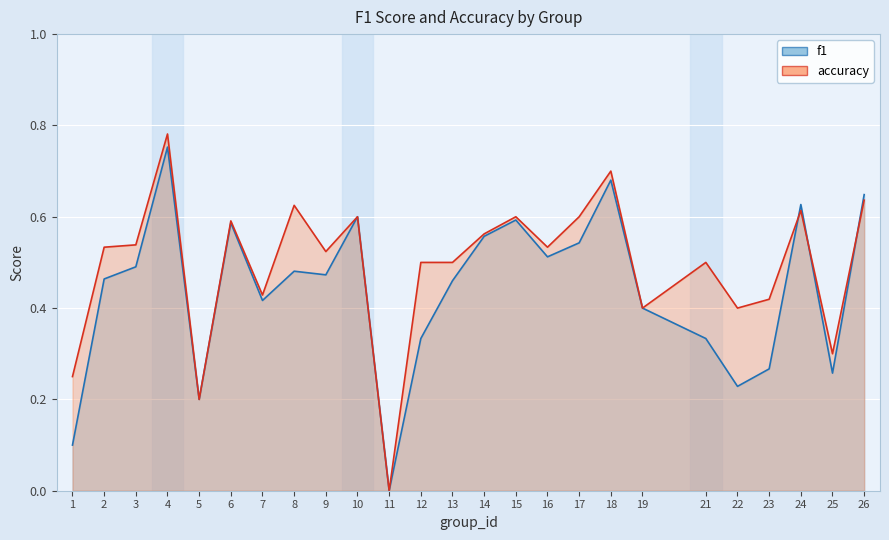

What are all the series names shown in the legend?

f1, accuracy